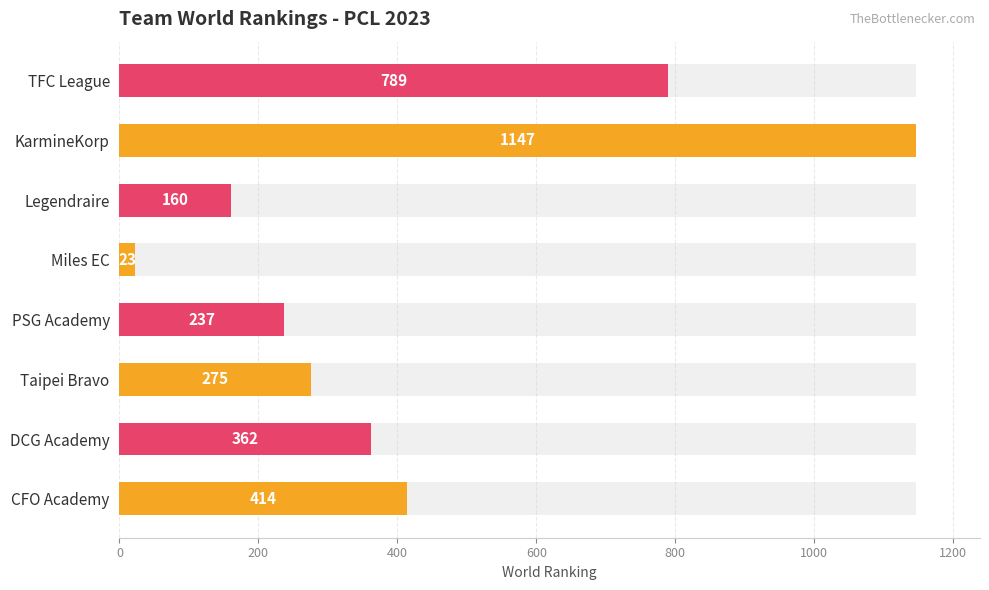

What is the value of the 2nd bar from the left?

362